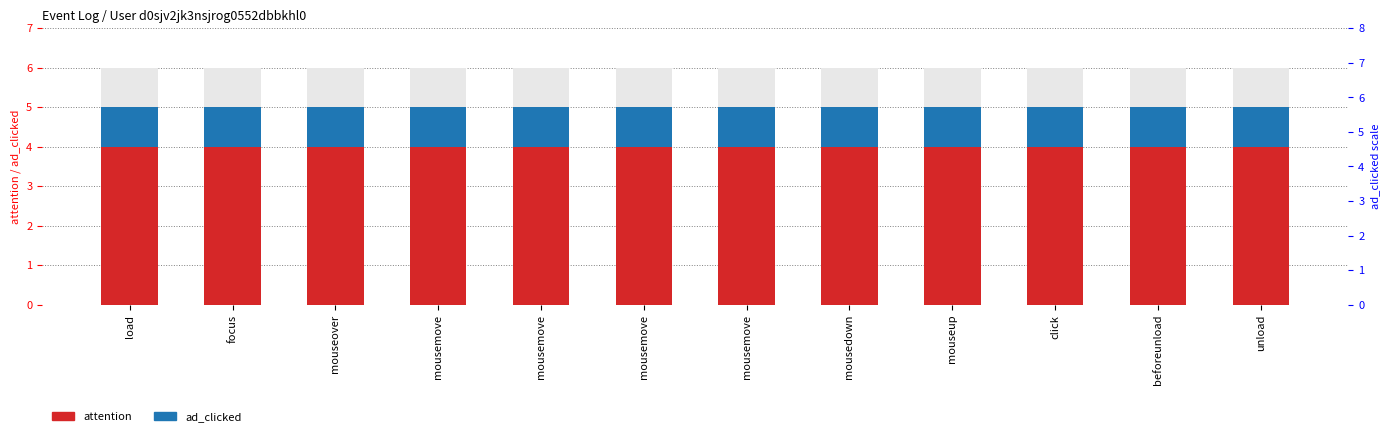

Which series has the largest range (max minus min)?

attention